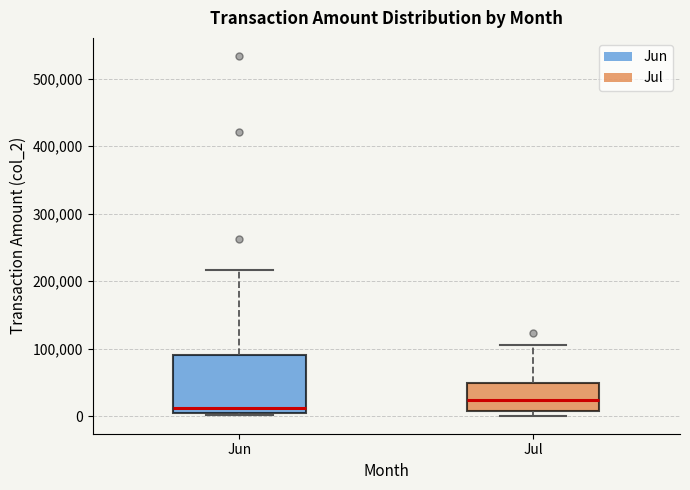

Which box is the tallest, from its lower edge to its upper edge?

Jun